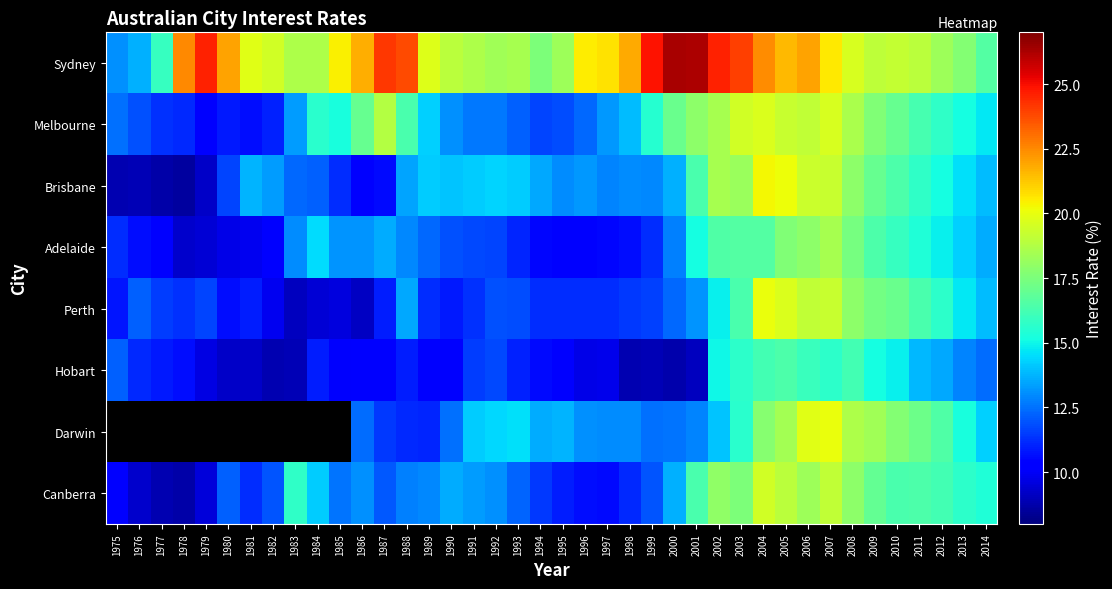

Which series has the largest total across all categories?

Sydney